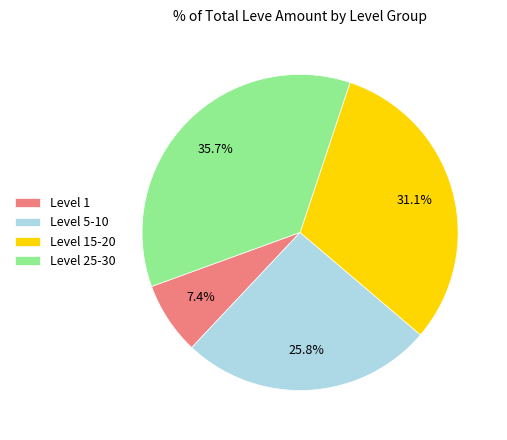

What percentage is NOT represented by Level 25-30?

64.3%